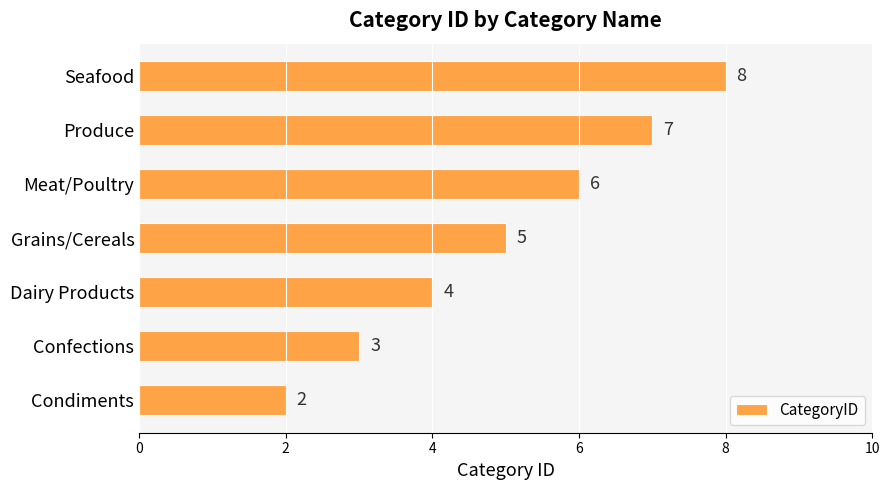

Approximately how many times larger is the value at Grains/Cereals compared to Seafood?

0.6